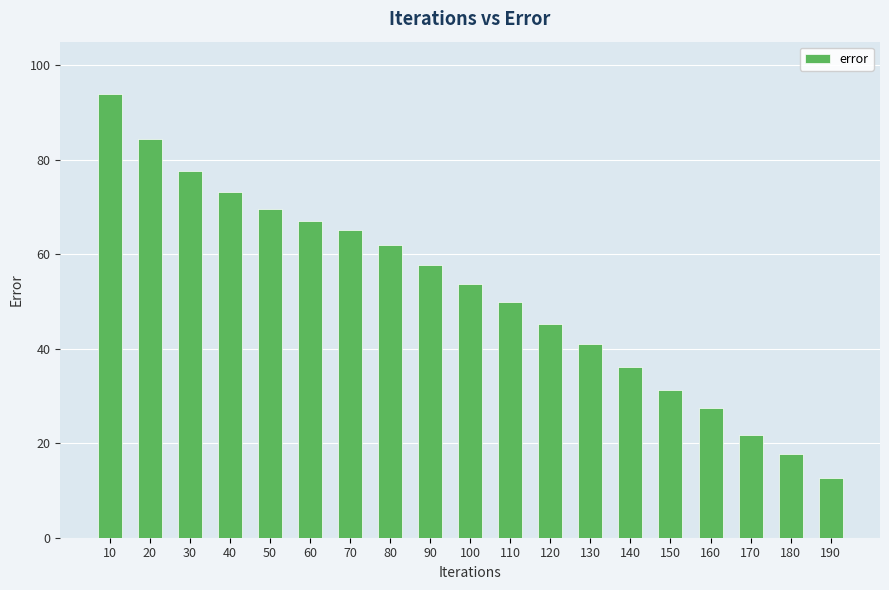

List the labels in order of value, smallest first.

190, 180, 170, 160, 150, 140, 130, 120, 110, 100, 90, 80, 70, 60, 50, 40, 30, 20, 10